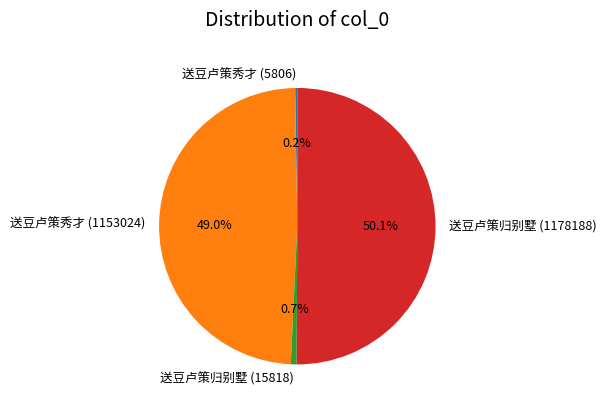

Which slice is the largest?

送豆卢策归别墅 (1178188)